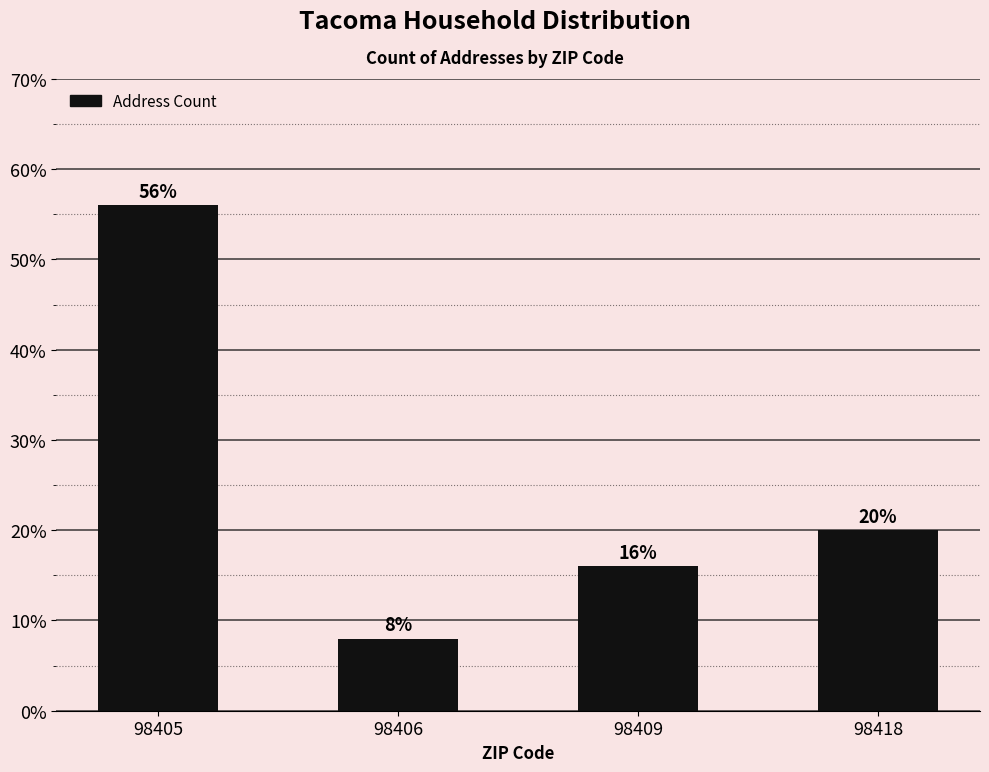

Read the value at 98409.

16.0